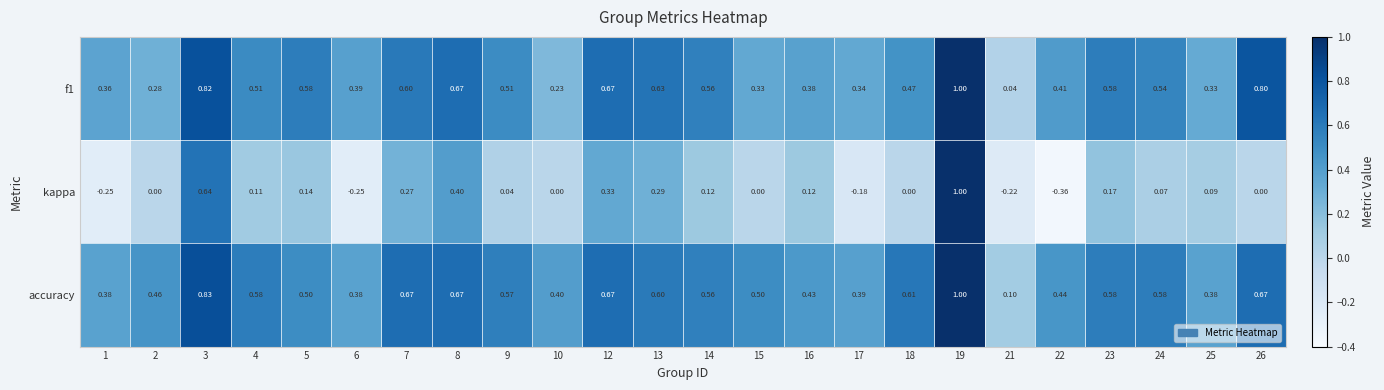

Is the value of f1 at 15 greater than the value of accuracy at 26?

No